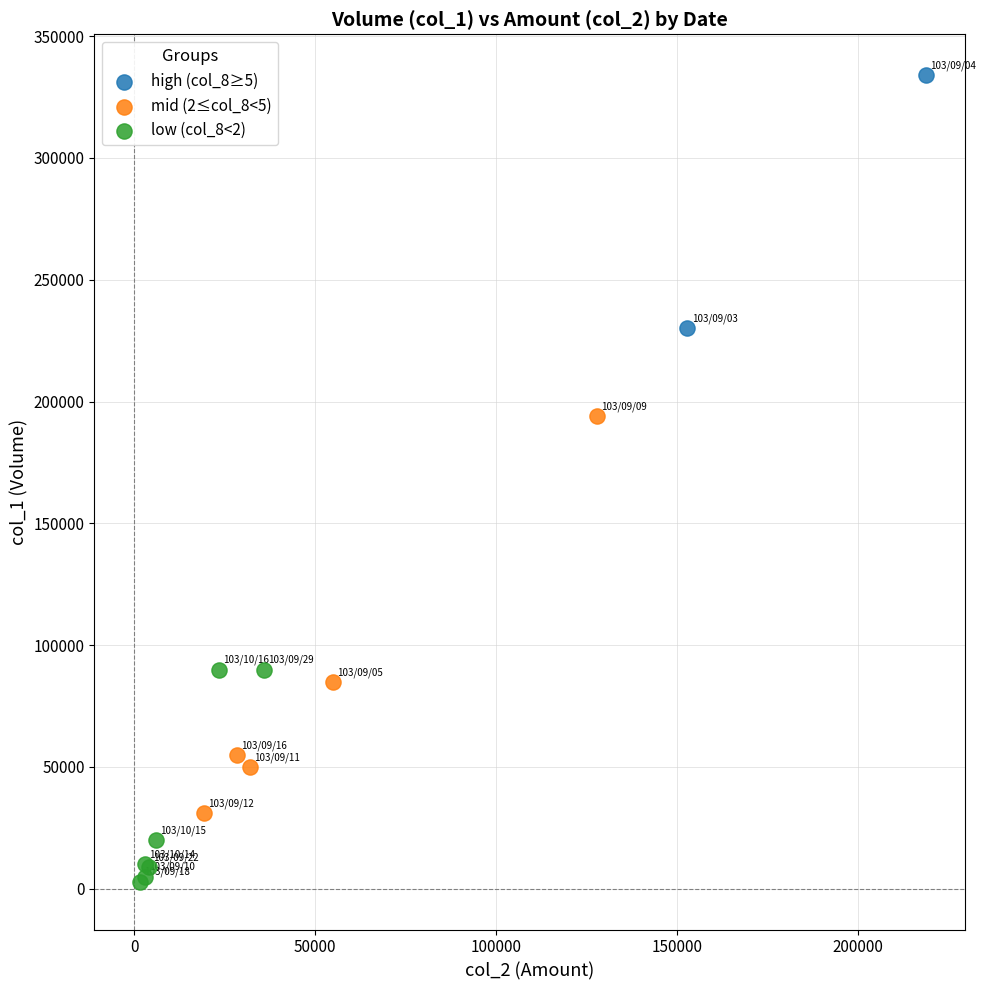

What are all the series names shown in the legend?

high (col_8≥5), mid (2≤col_8<5), low (col_8<2)